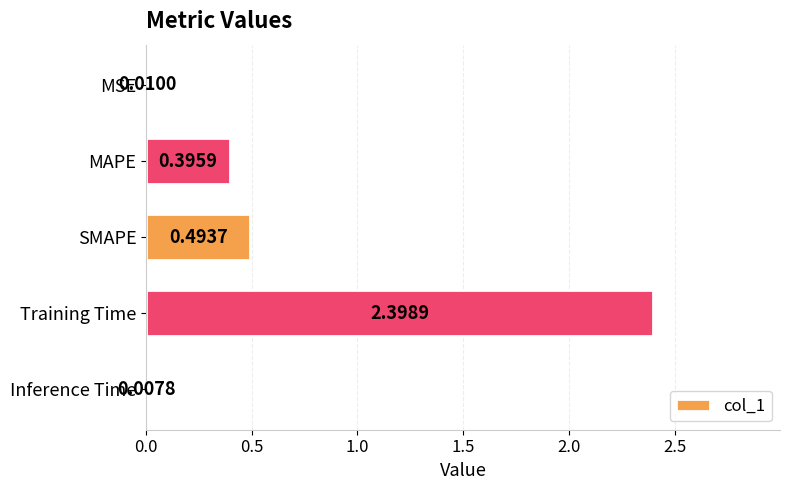

Which category has the highest value across all series?

Training Time